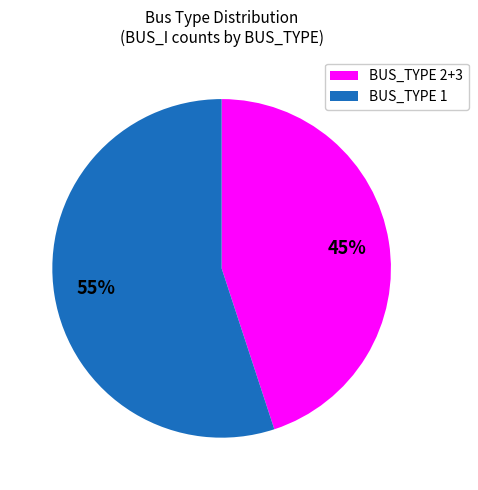

How many slices are in this pie chart?

2